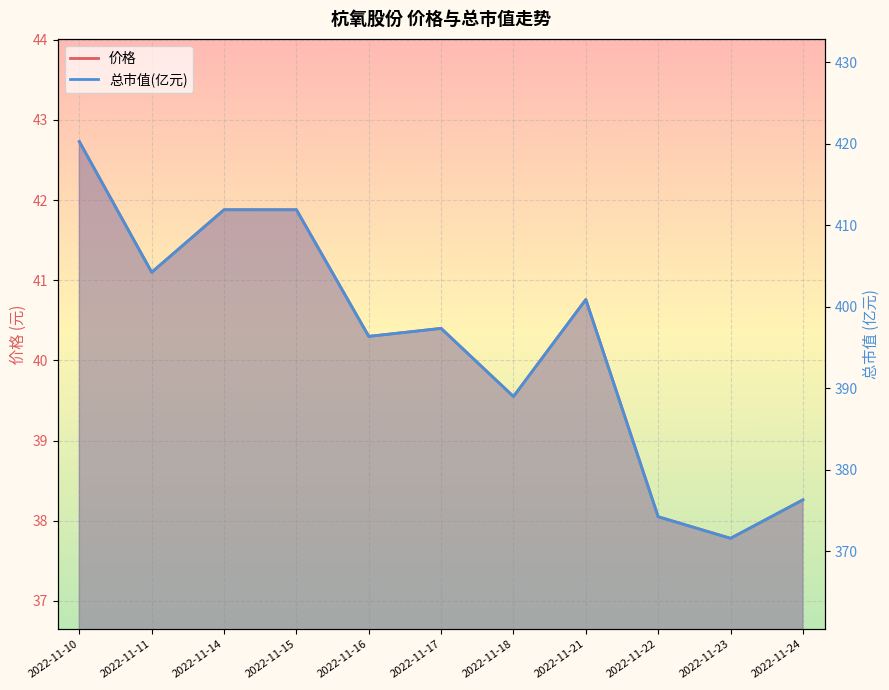

Rank the series by their average value, from highest to lowest.

总市值(亿元), 价格